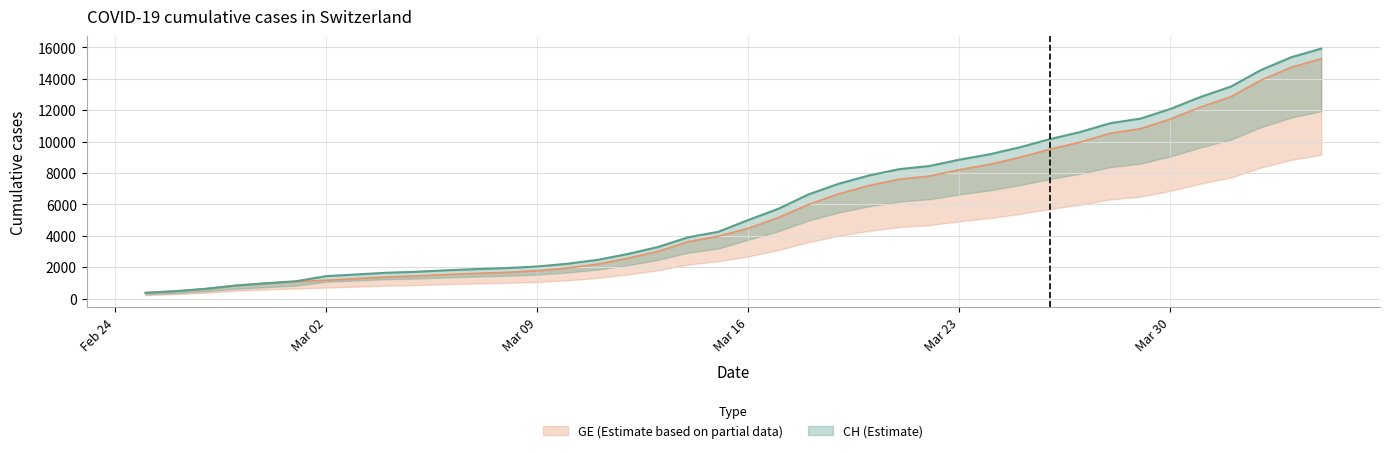

List the series in order of their peak value, lowest first.

GE, CH